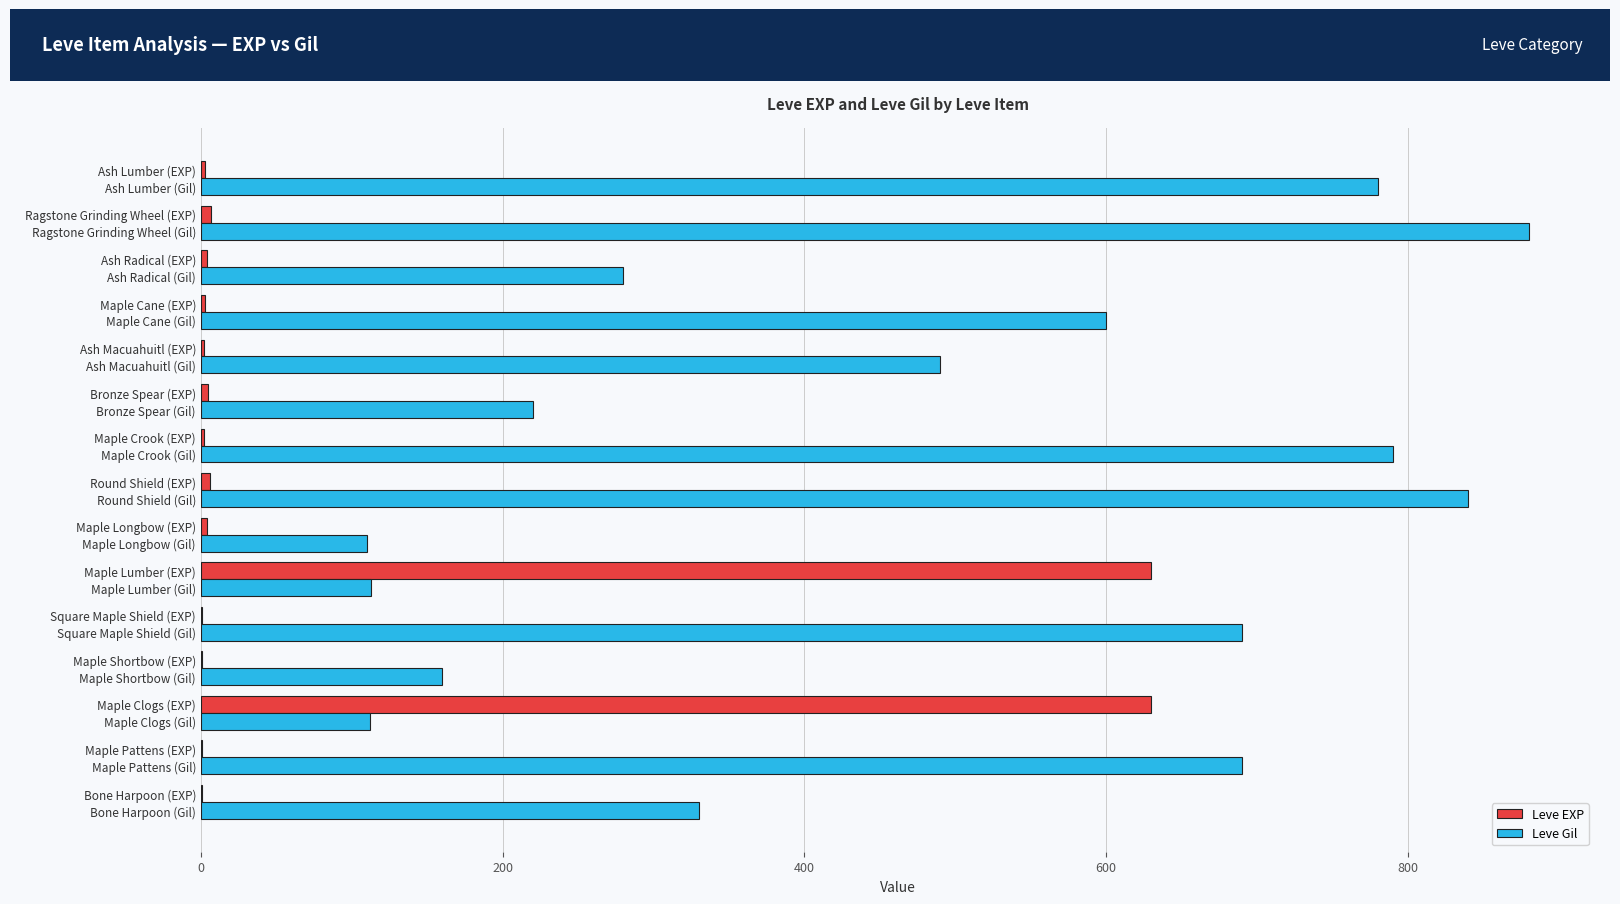

The Leve Gil series shows 72 at Bronze Spear (EXP). True or false?

False